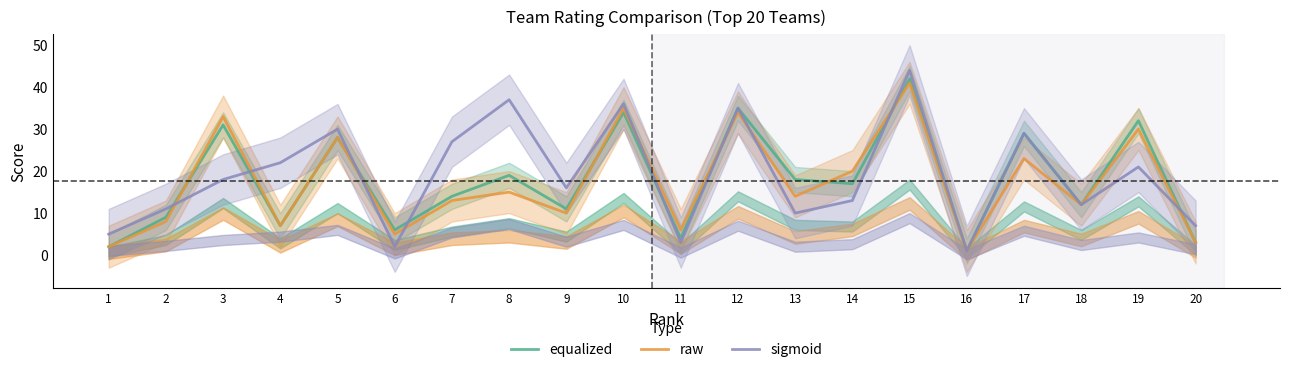

At which label does equalized first exceed 17?

3